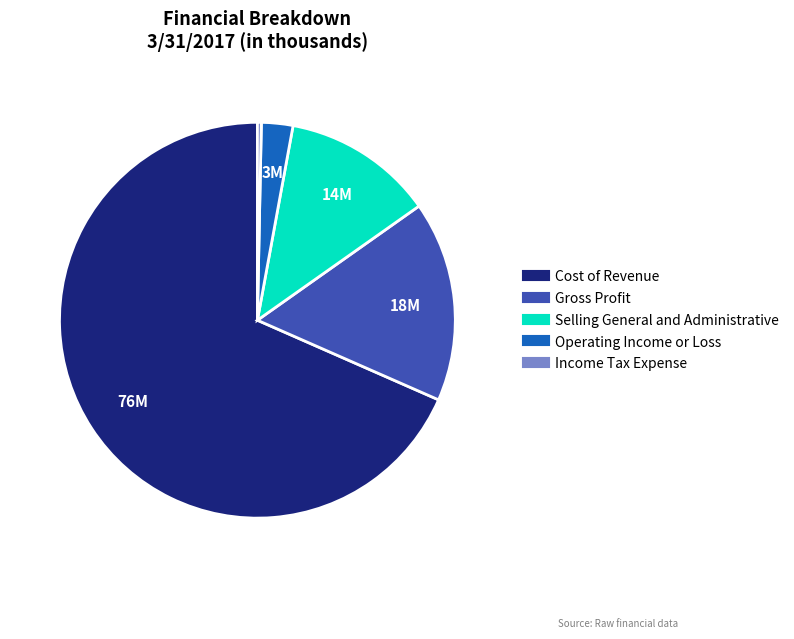

Which category has the biggest portion of the pie?

Cost of Revenue